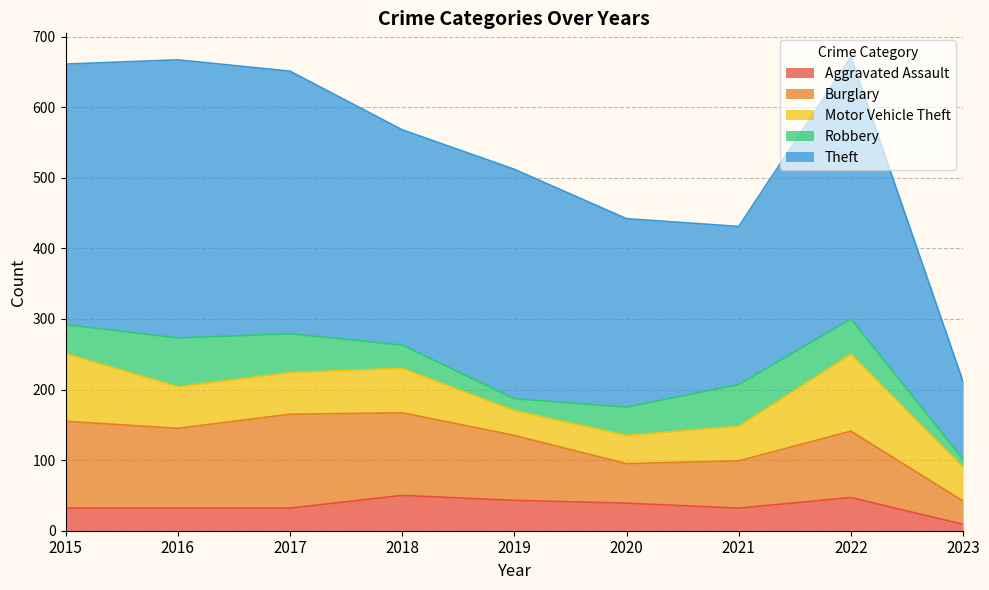

What is the difference between the maximum and minimum values in the Motor Vehicle Theft series?

74